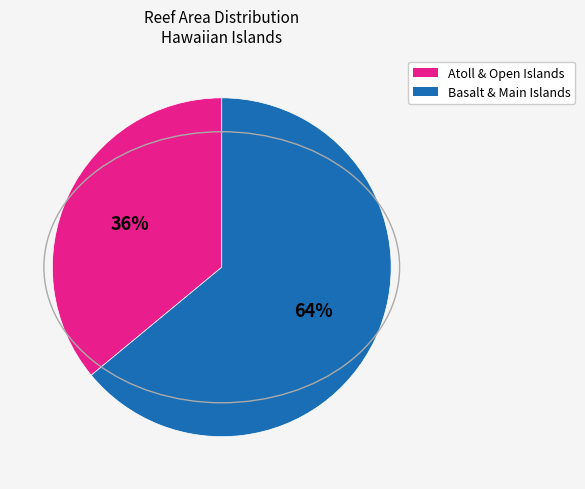

To the nearest percent, what is the difference between the largest and smallest slice percentages?

28%